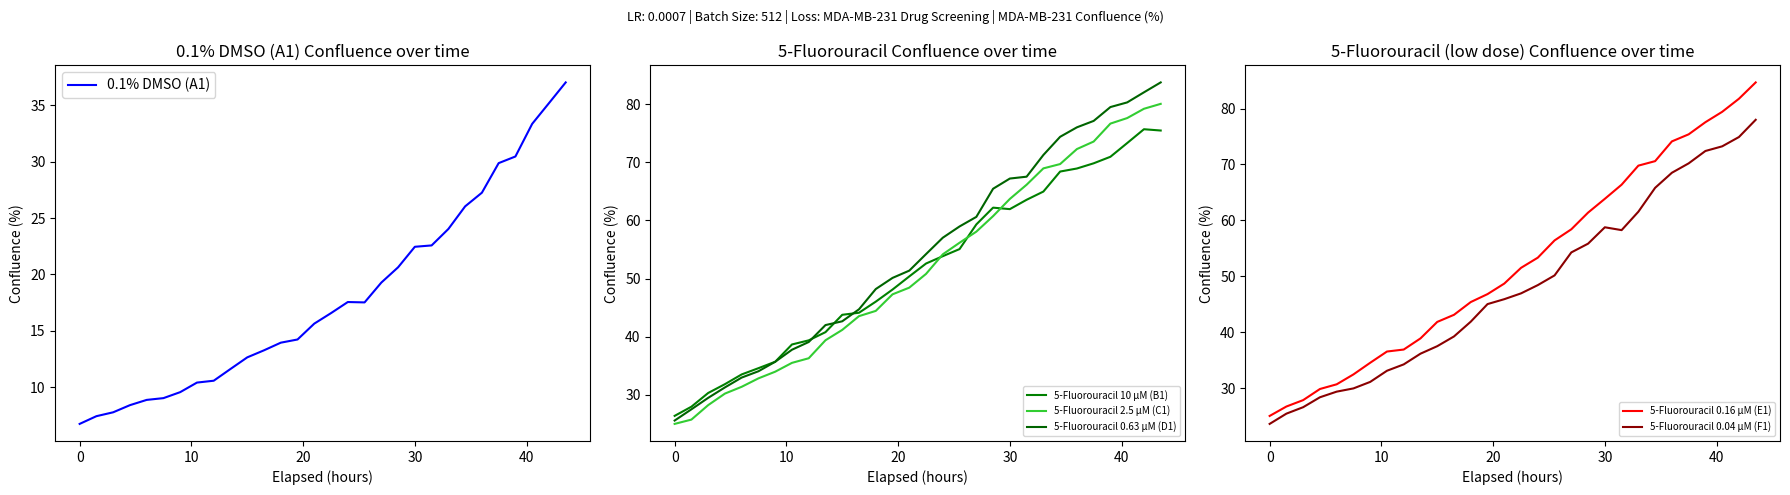

What is the maximum value for 5-Fluorouracil 0.16 µM (E1)?

84.7